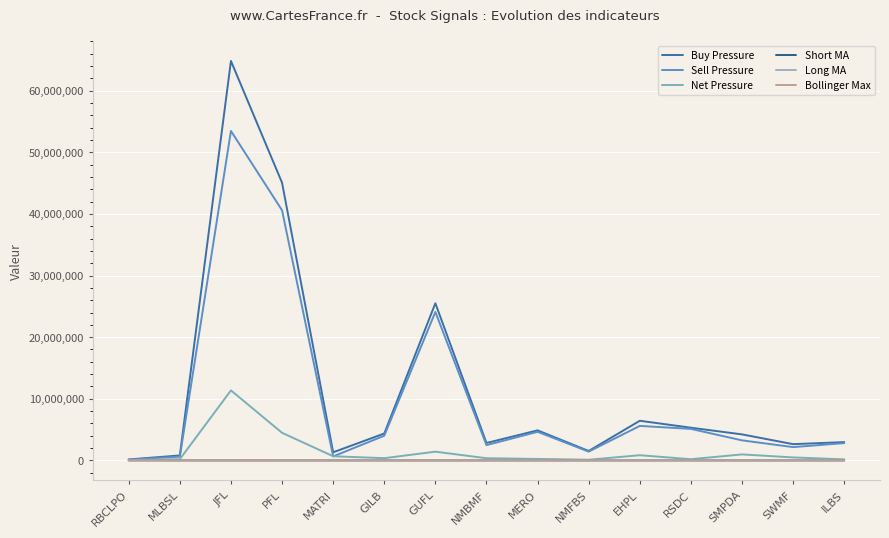

What is the value of the Long MA point at the 10th from the left?

1310.7